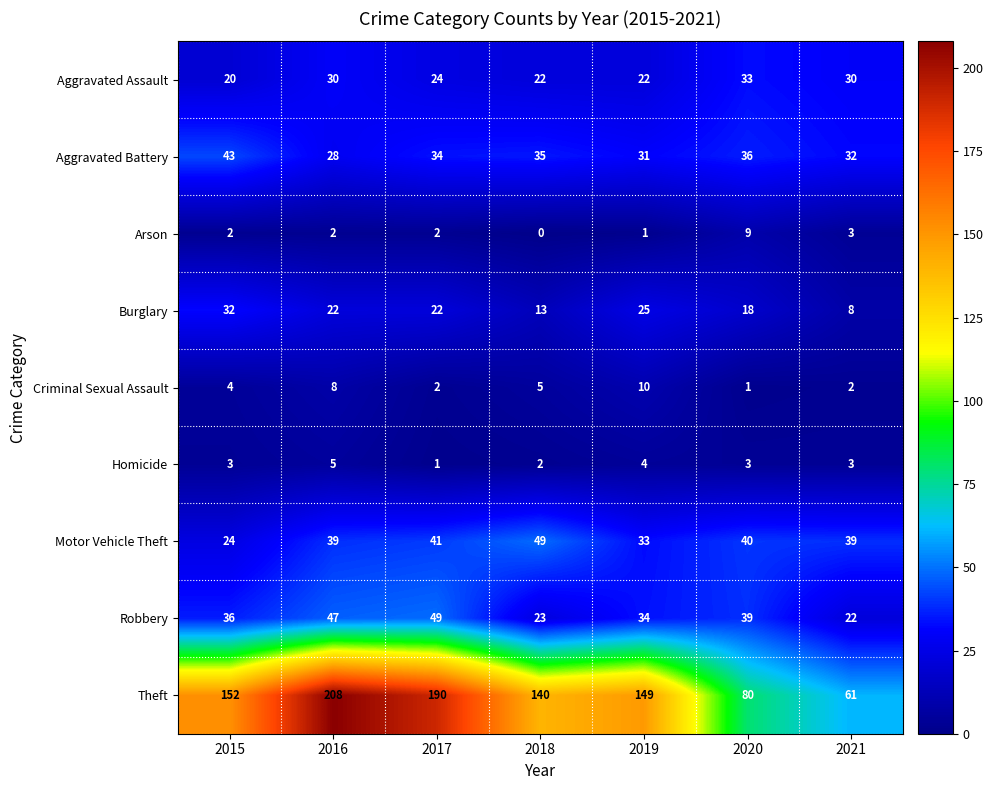

Between 2016 and 2019, which series saw the biggest shift?

Theft